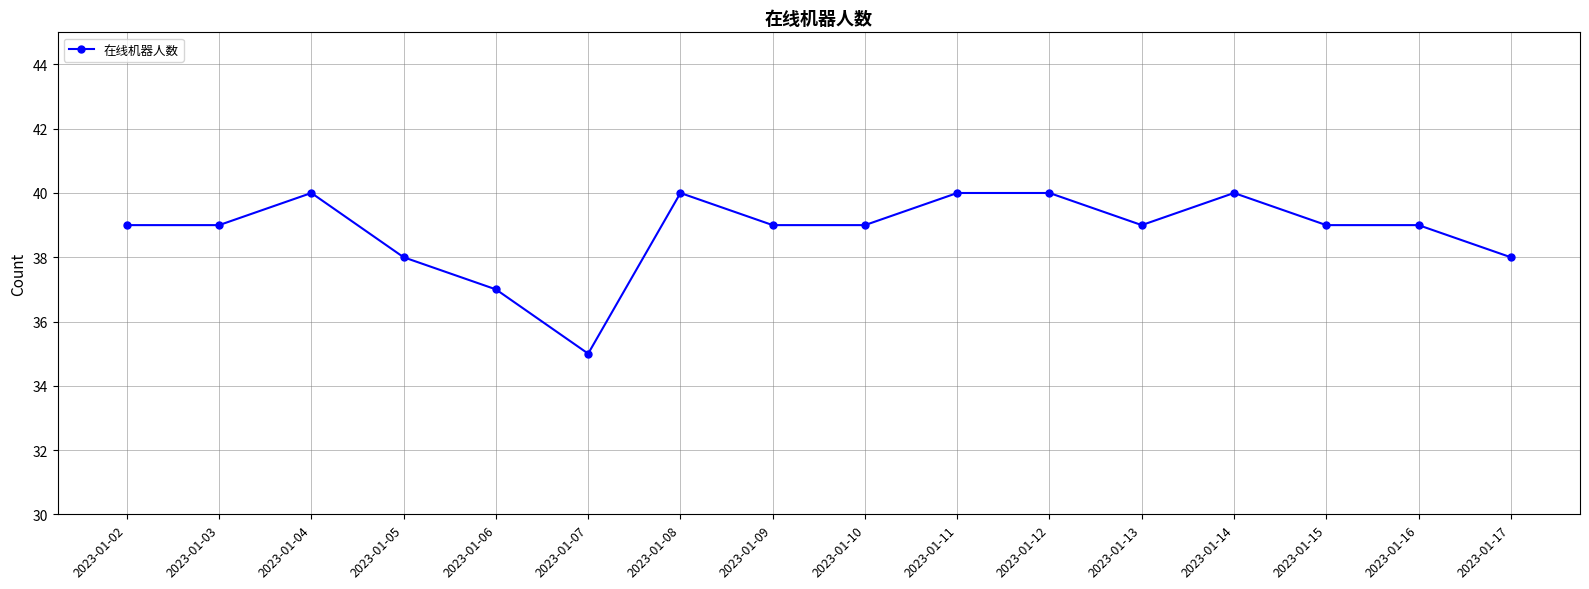

How many data points does each series have?

16